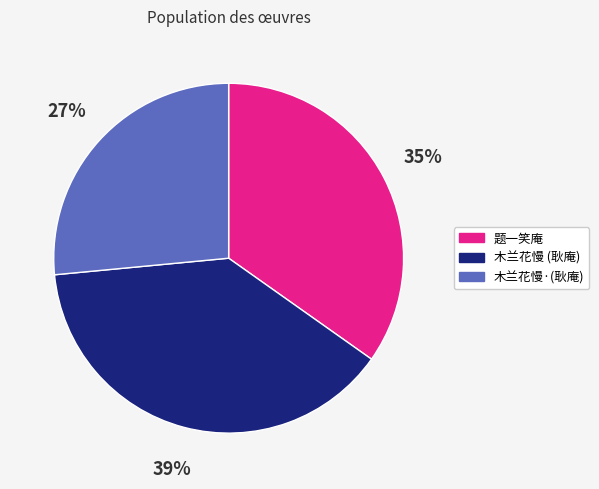

To the nearest percent, what is the average slice percentage?

33%